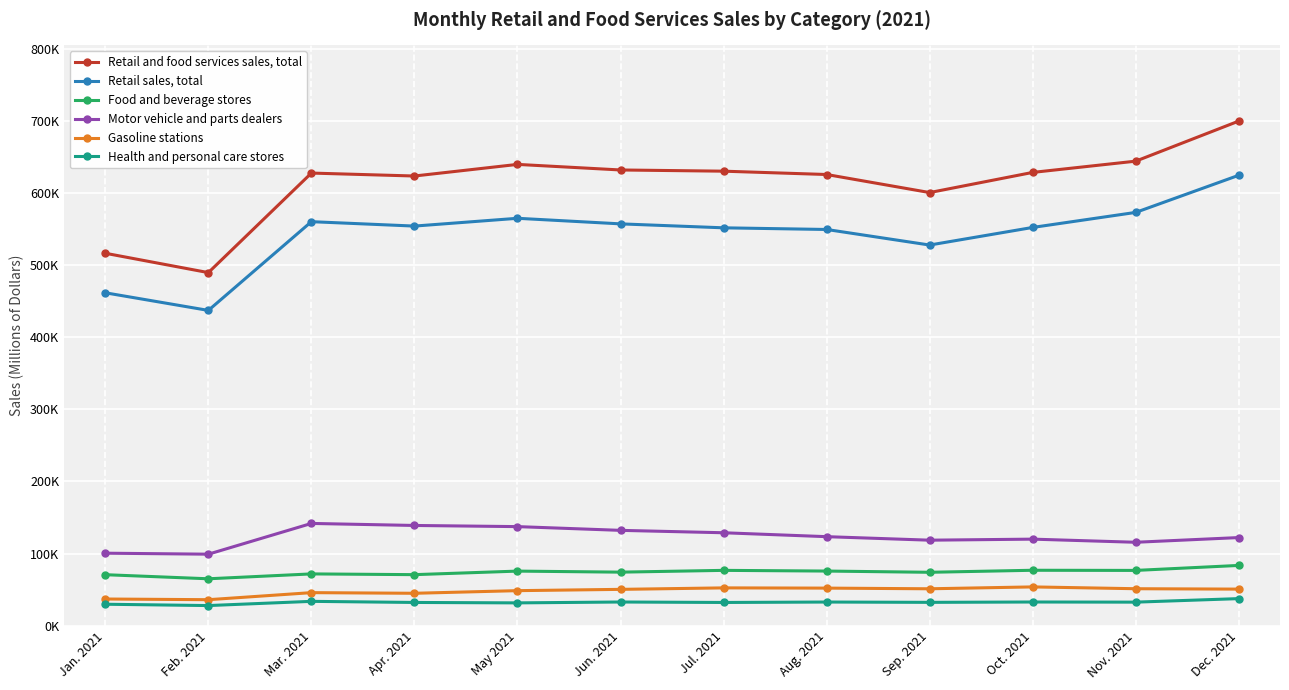

How many interior local valleys does the Gasoline stations series have?

3